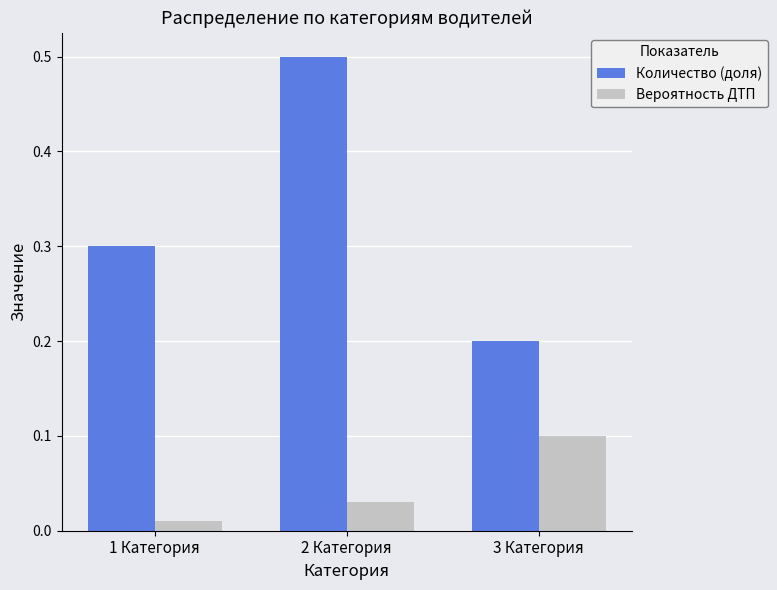

What is the sum of all Количество (доля) values?

1.0